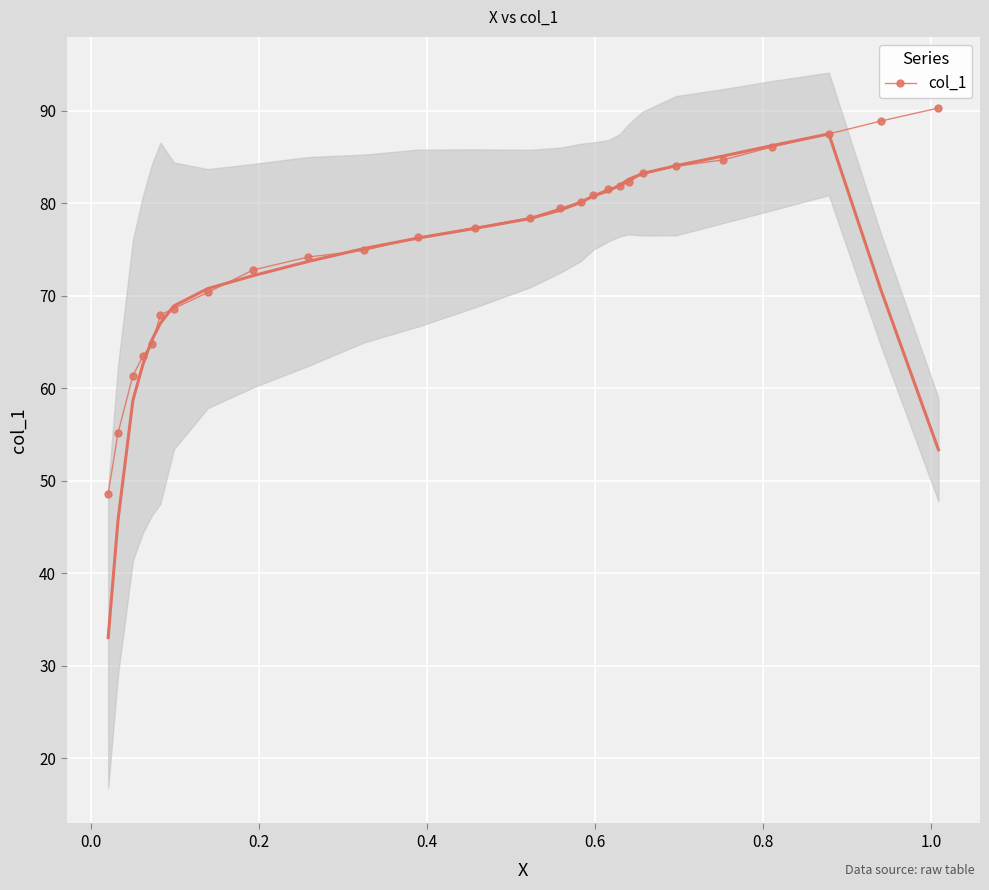

What is the maximum value for col_1?

90.3